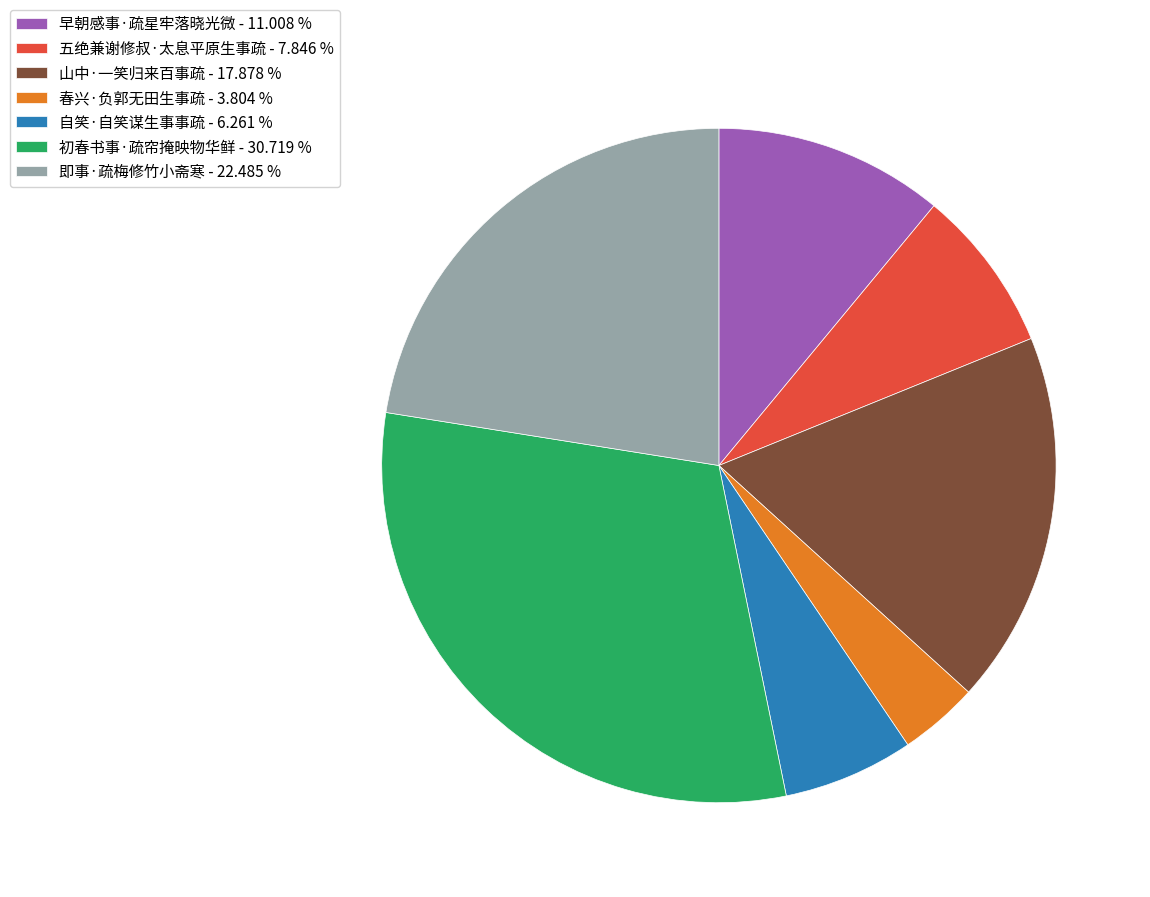

How many slices are in this pie chart?

7